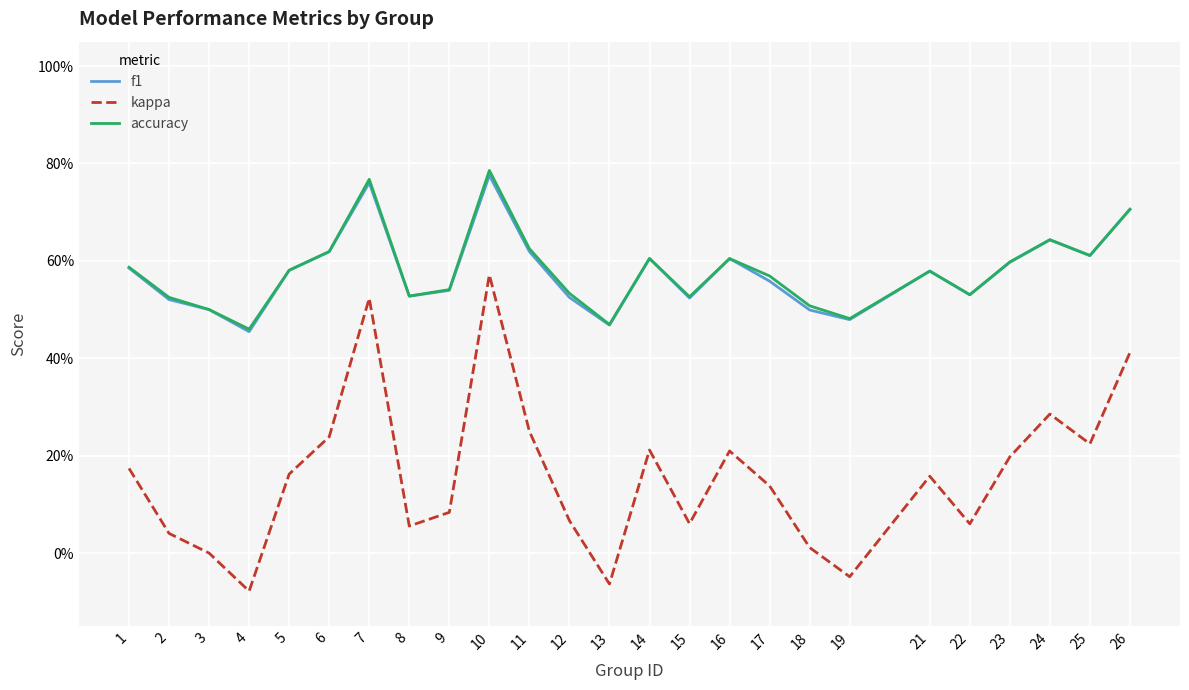

What is the value of the f1 point at the 9th from the left?

0.5